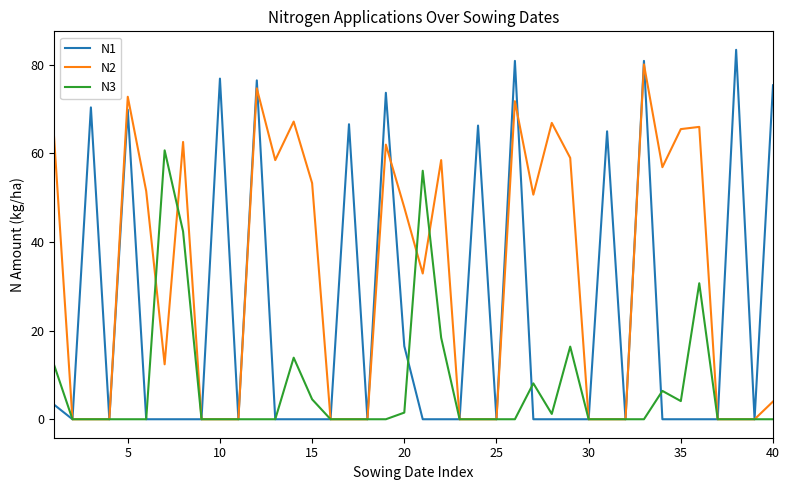

What are all the series names shown in the legend?

N1, N2, N3